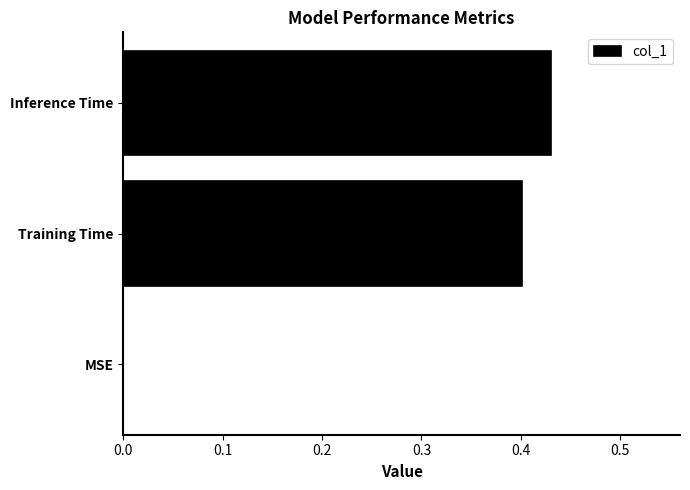

The chart shows a value of 0.0 at MSE. True or false?

True